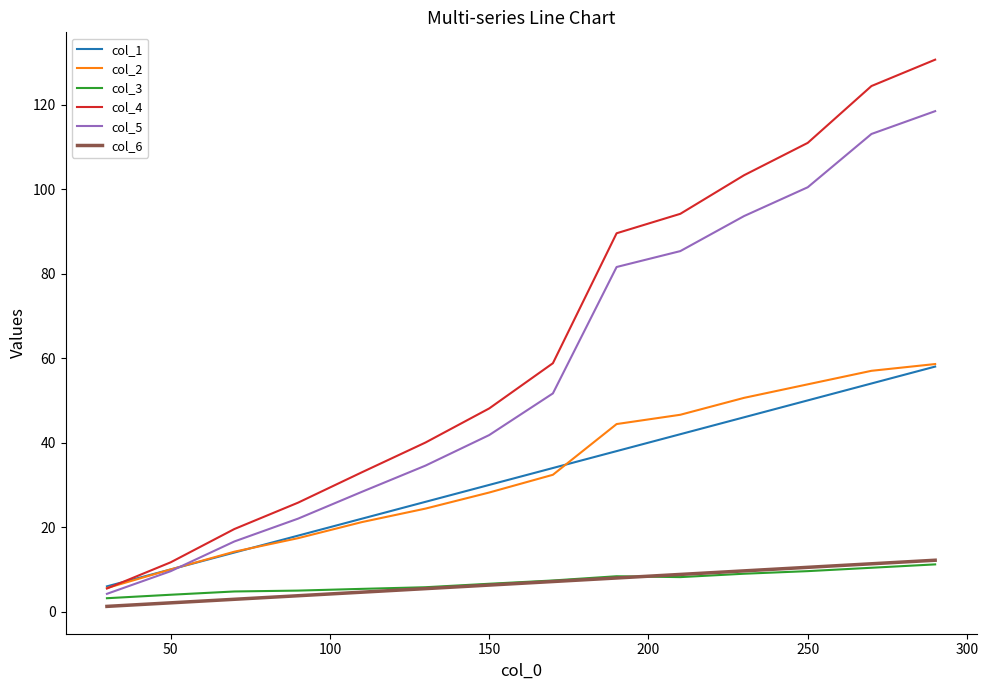

Which series has the largest range (max minus min)?

col_4